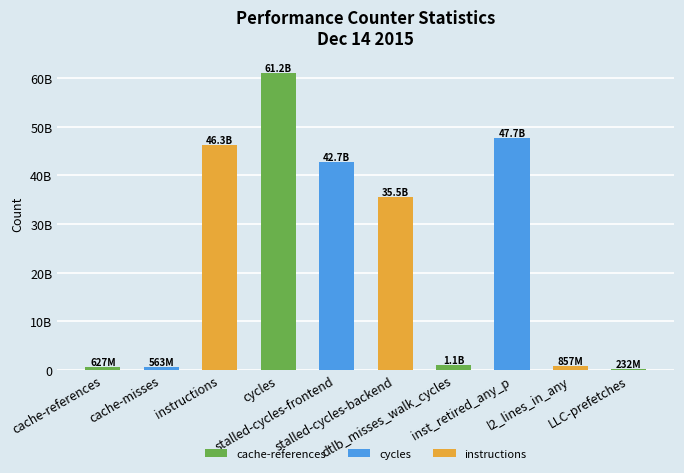

True or false: the data shows 35548237242 at stalled-cycles-backend.

True